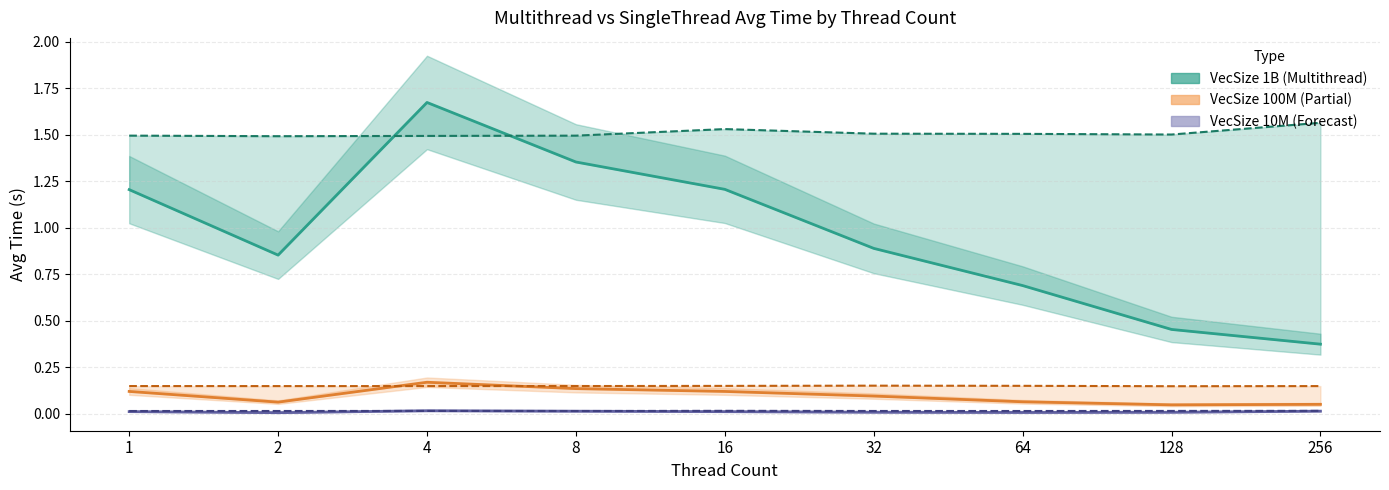

How many interior local valleys does the AvgSingleThread 10M series have?

2